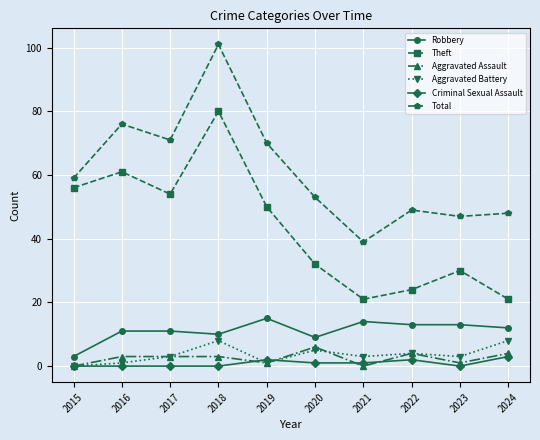

True or false: Robbery has more than 0 interior local peaks.

True